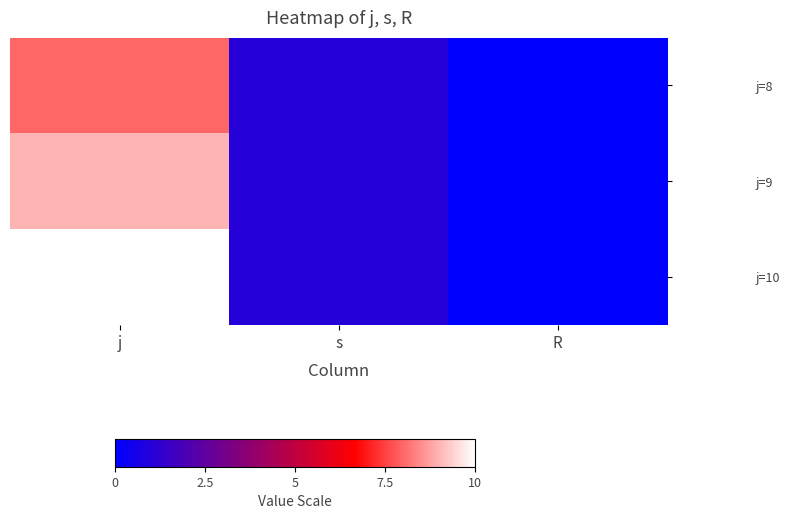

What is the greatest value displayed?

10